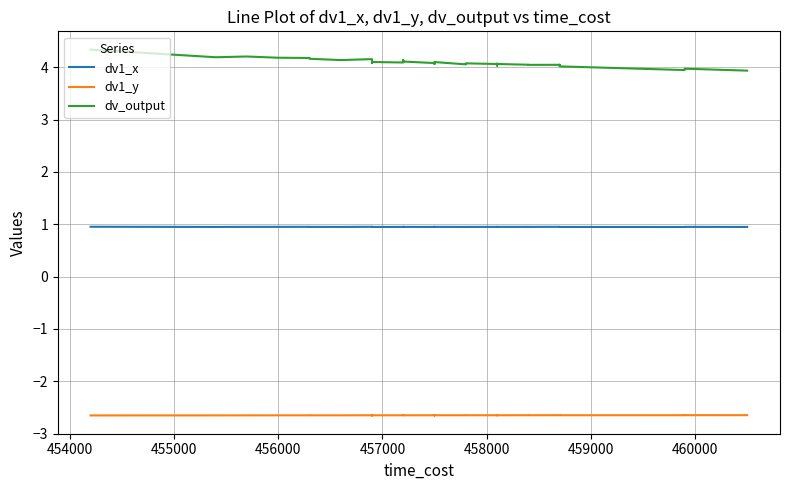

What is the minimum value for dv_output?

3.9